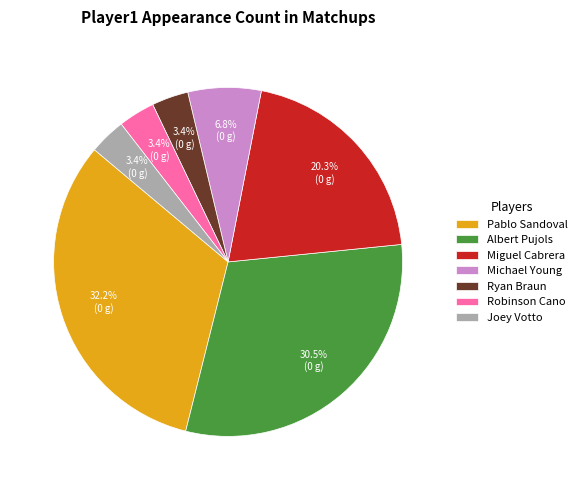

Is there any slice that represents more than half of the pie?

No